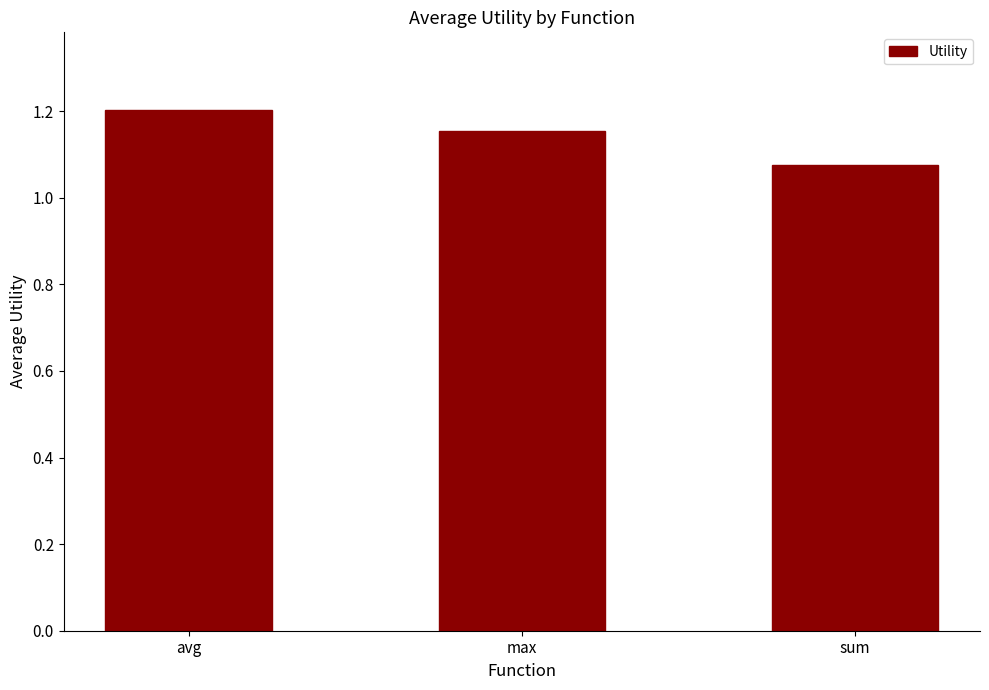

Rank the categories by value from highest to lowest.

avg, max, sum